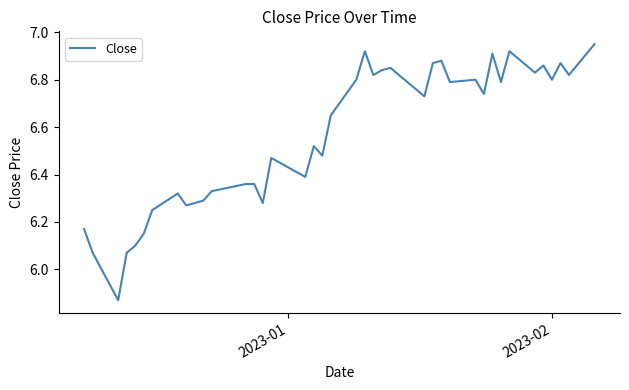

How many points are lower than both their immediate neighbors (excluding endpoints)?

13